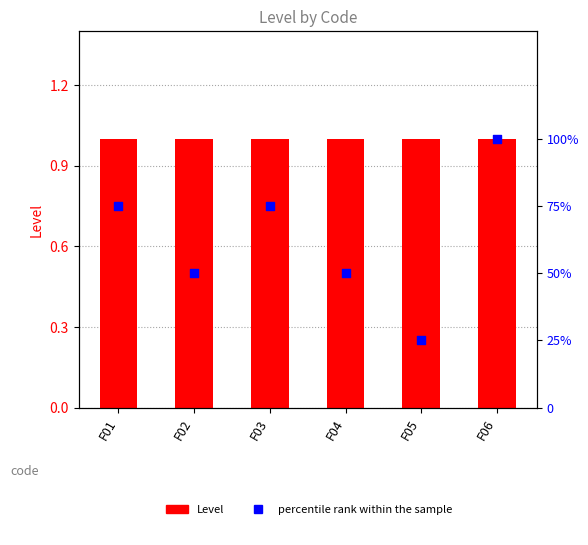

Which series has the largest total across all categories?

percentile rank within the sample